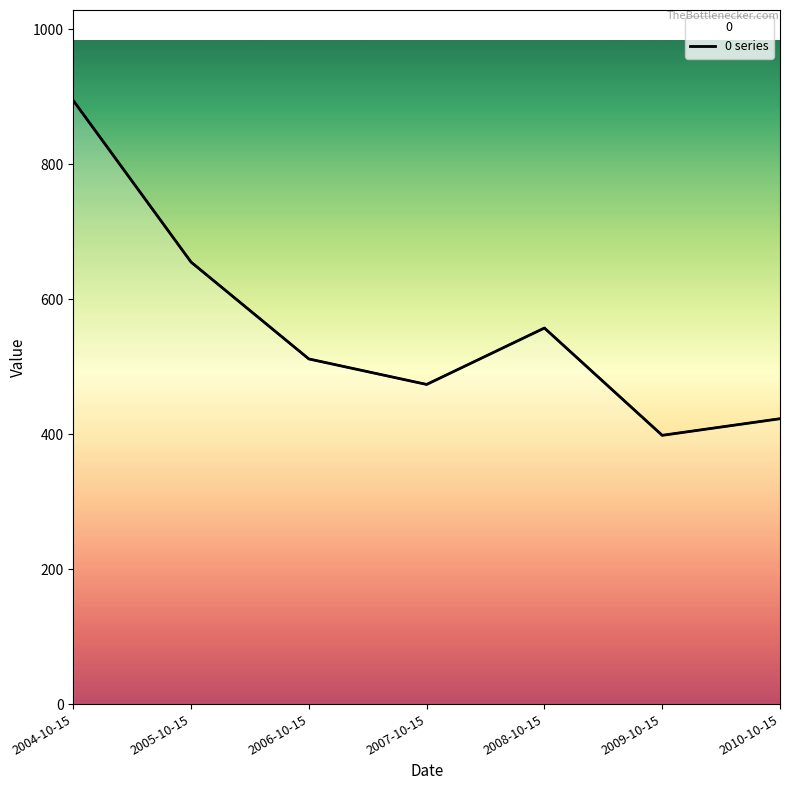

What is the minimum value shown in the chart?

398.1